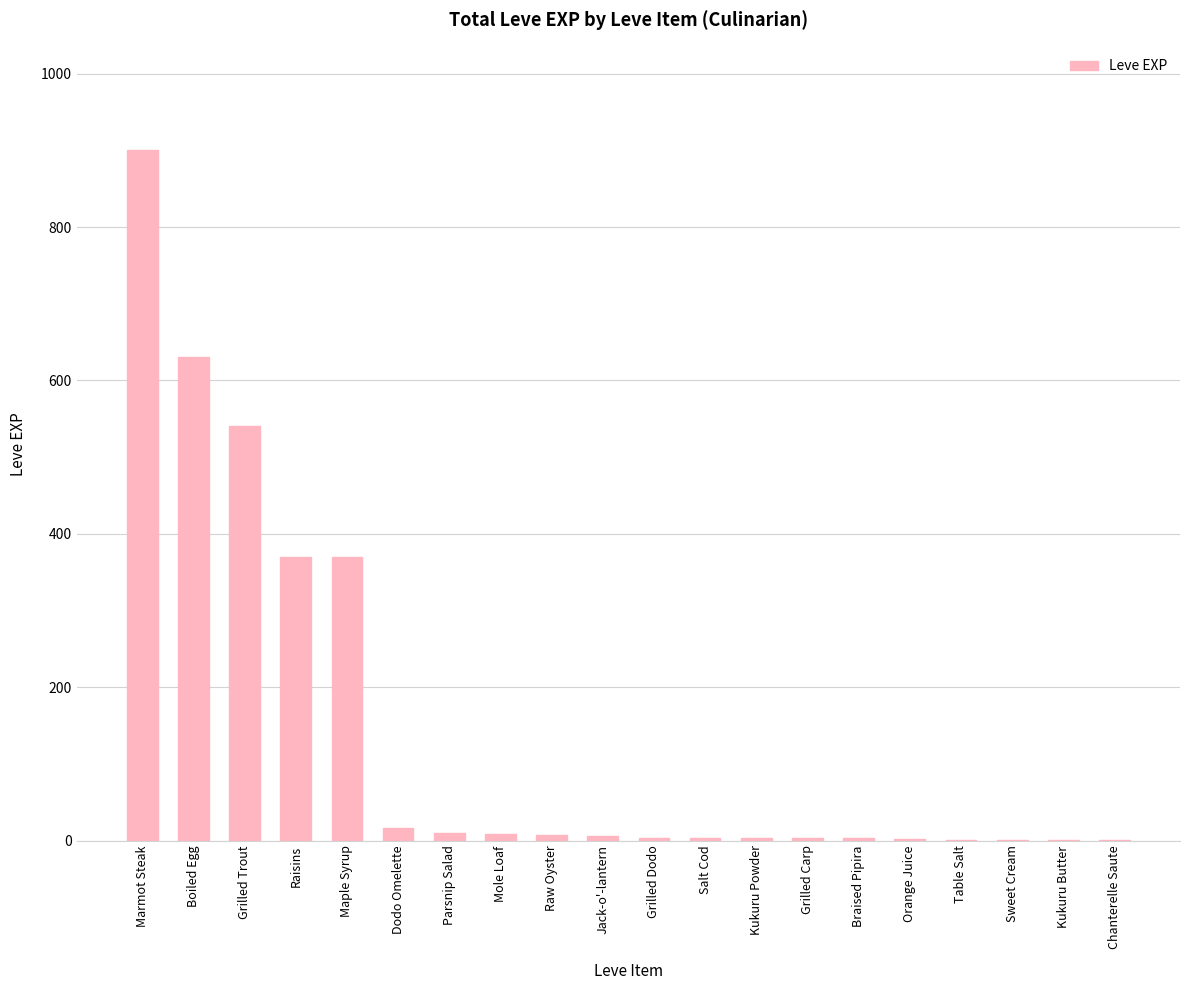

True or false: the data shows 370 at Raisins.

True